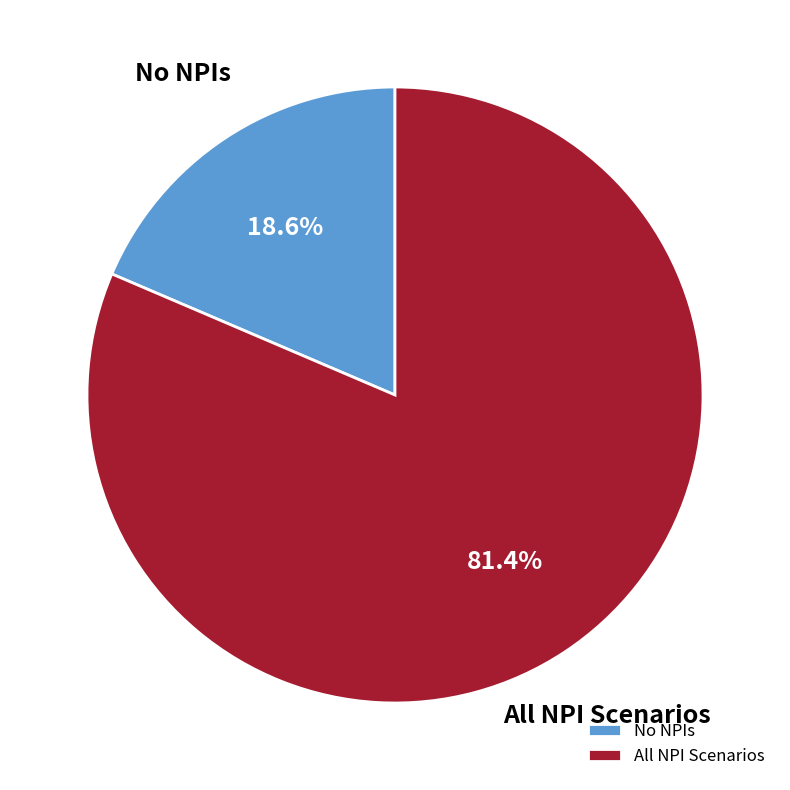

Count the number of slices in the pie.

2